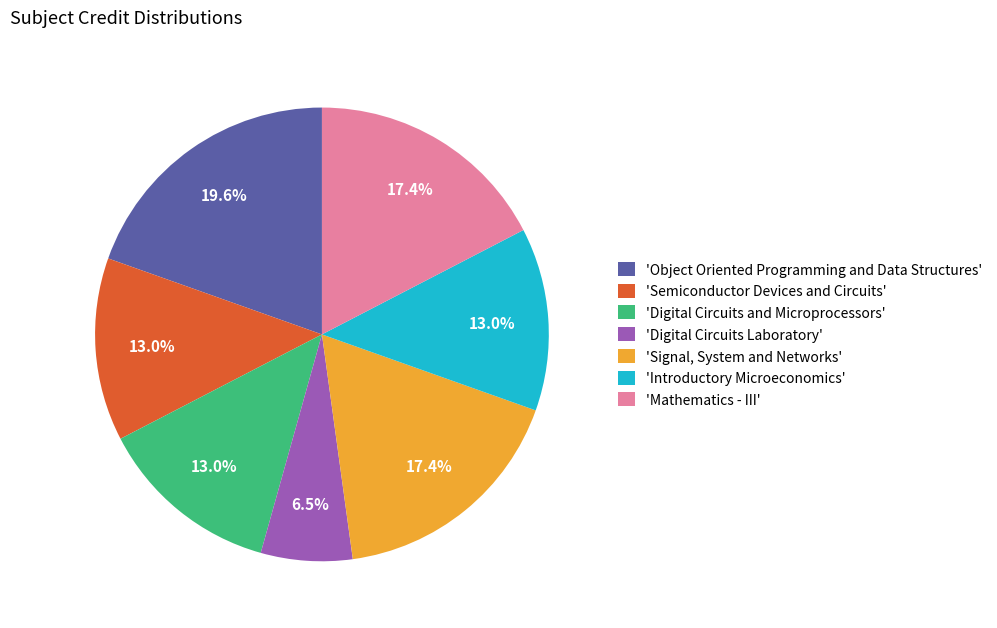

What percentage is NOT represented by 'Digital Circuits Laboratory'?

93.5%